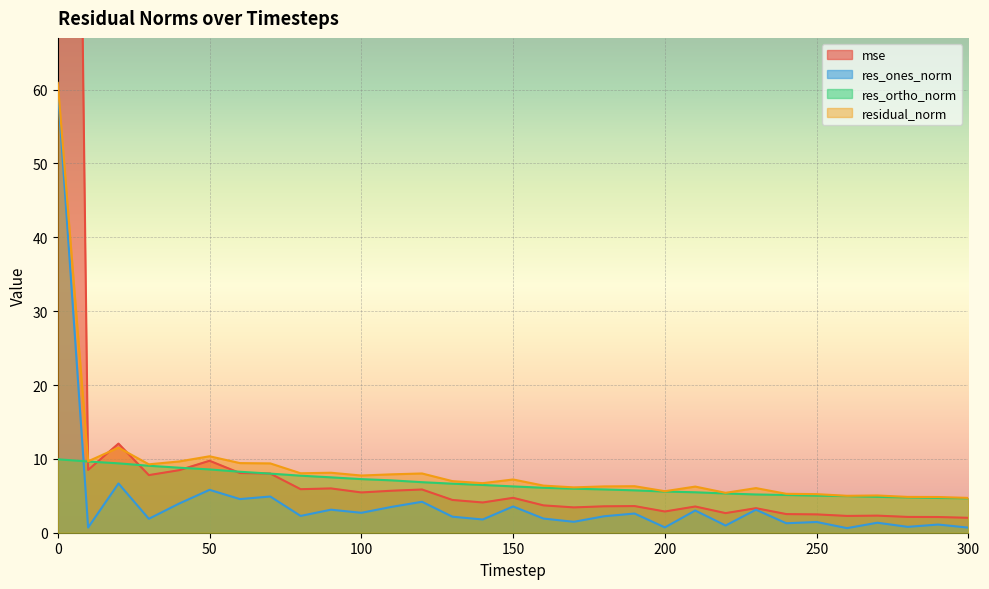

Which series has the largest total across all categories?

mse